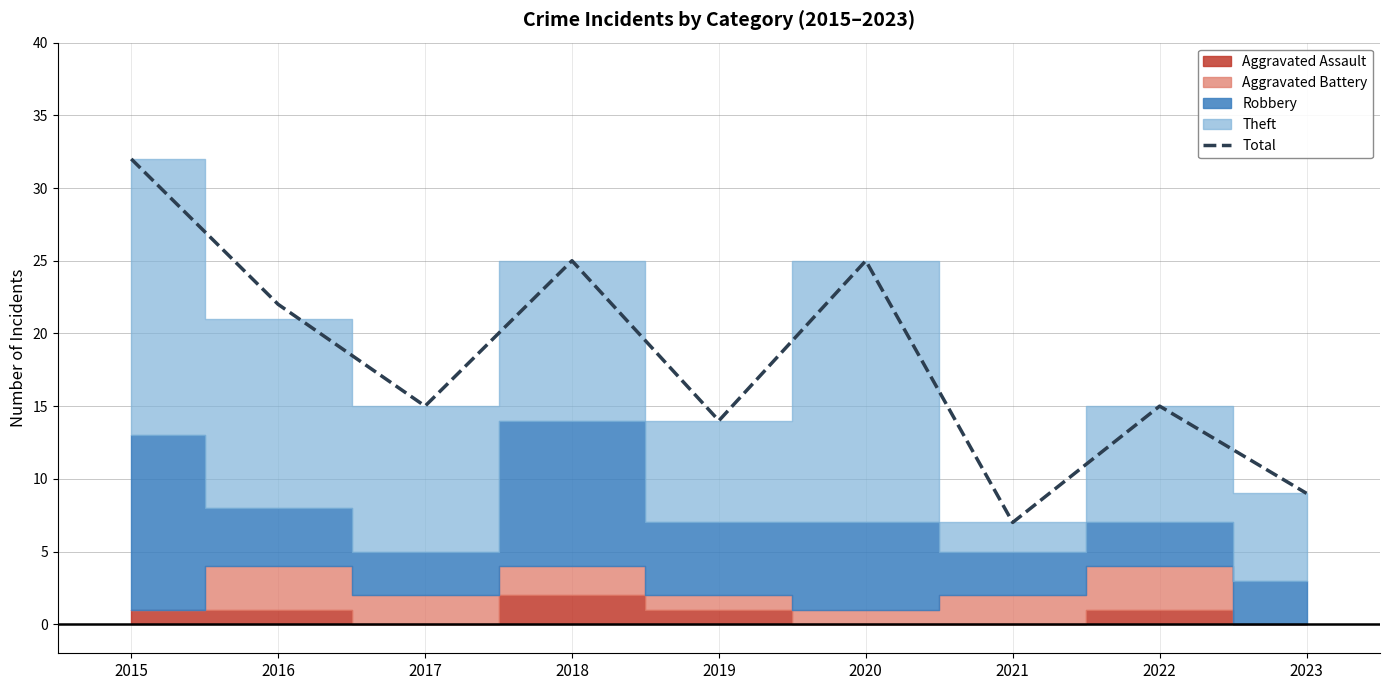

Reading right to left, list all the values displayed in this chart.

9	15	7	25	14	25	15	22	32